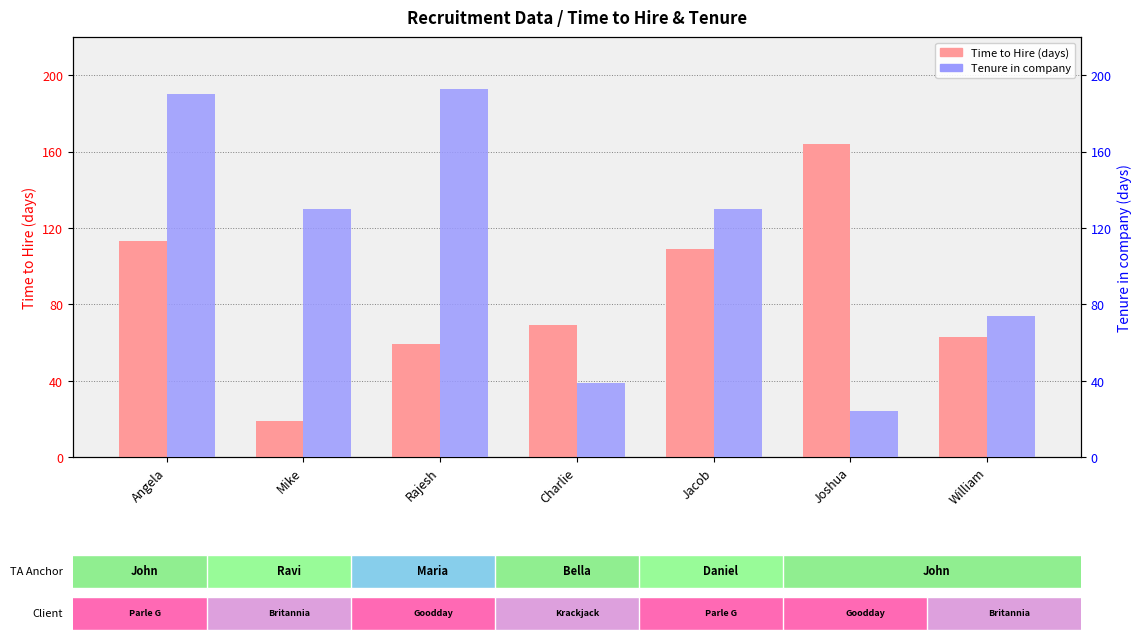

Rank the series at Joshua from lowest to highest value.

Tenure in company, Time to Hire (days)